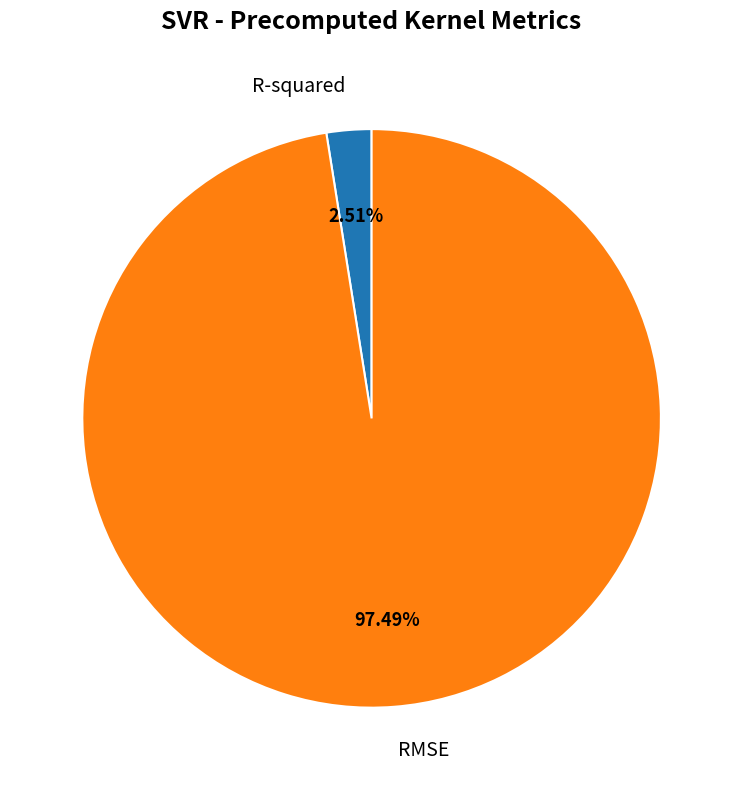

How much of the chart is everything except RMSE?

2.5%